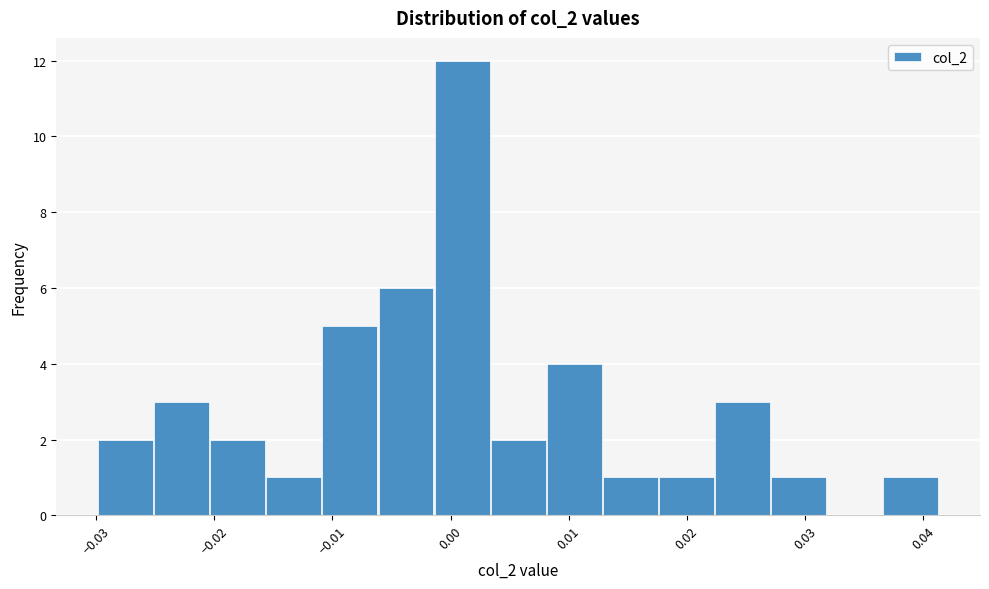

Which range on the x-axis has the tallest bar?

-0.001 to 0.003